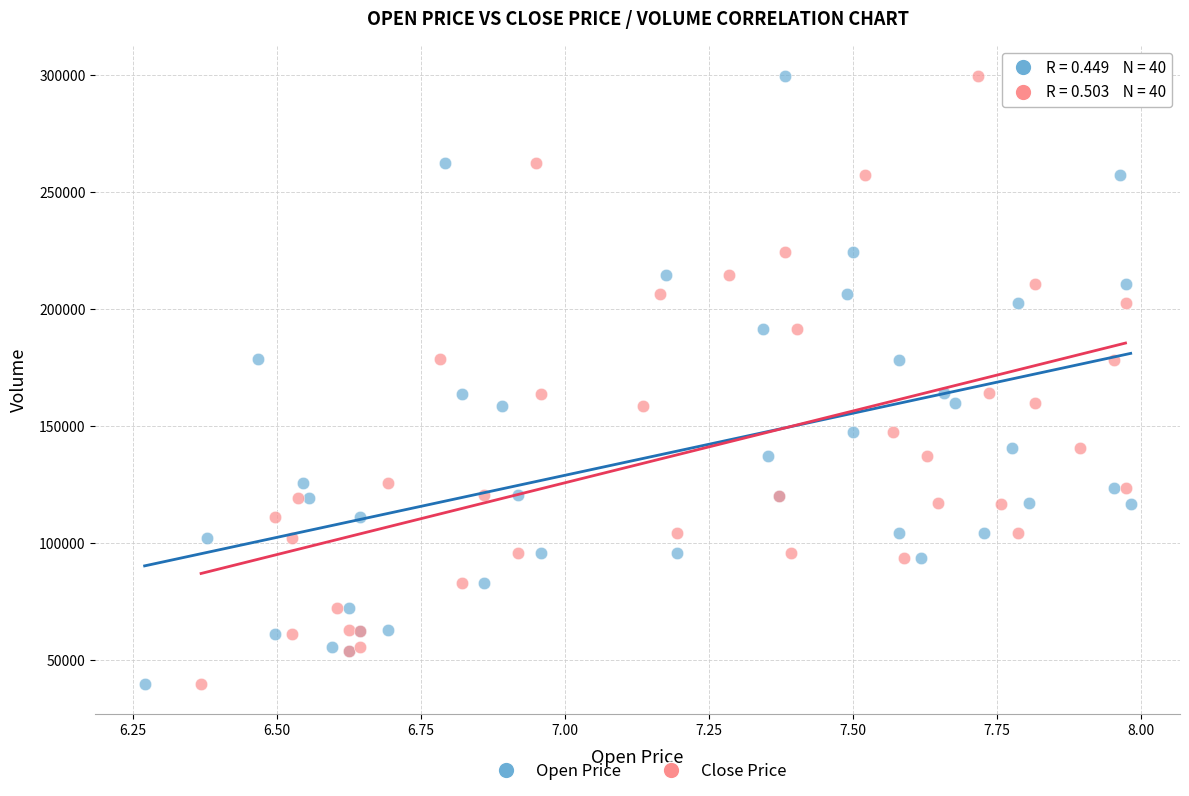

What are all the series names shown in the legend?

Open Price, Close Price